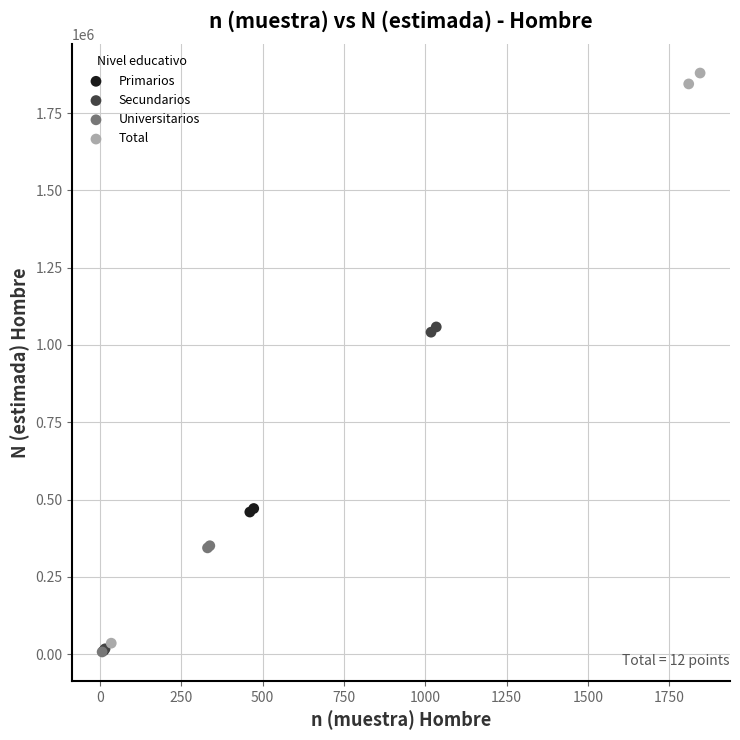

Which series has the largest Y range (max minus min)?

Total